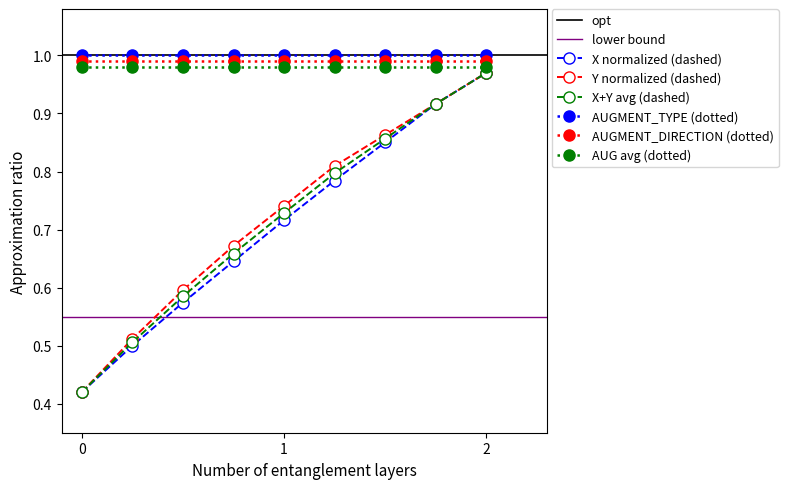

True or false: Y normalized (dashed) and AUGMENT_TYPE (dotted) intersect in this chart.

False